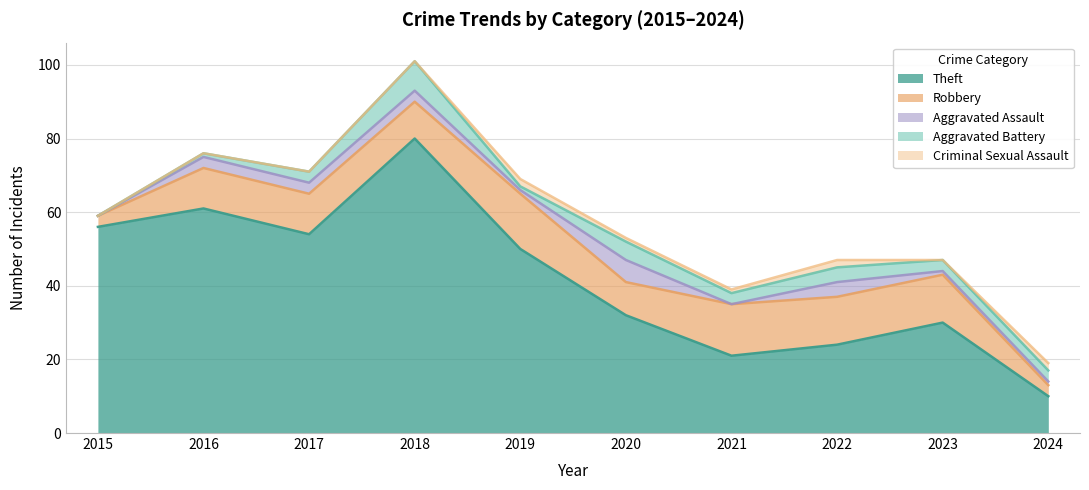

The value of Criminal Sexual Assault at 2016 is 1. True or false?

False